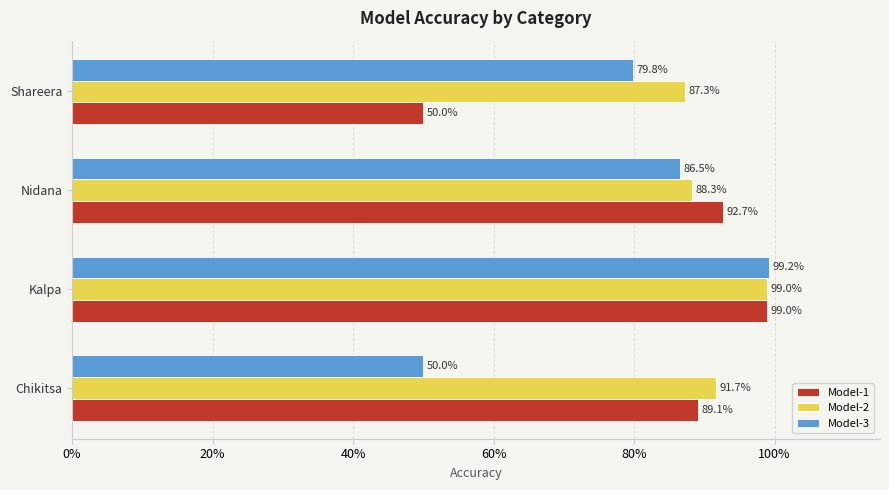

What are all the series names shown in the legend?

Model-1, Model-2, Model-3